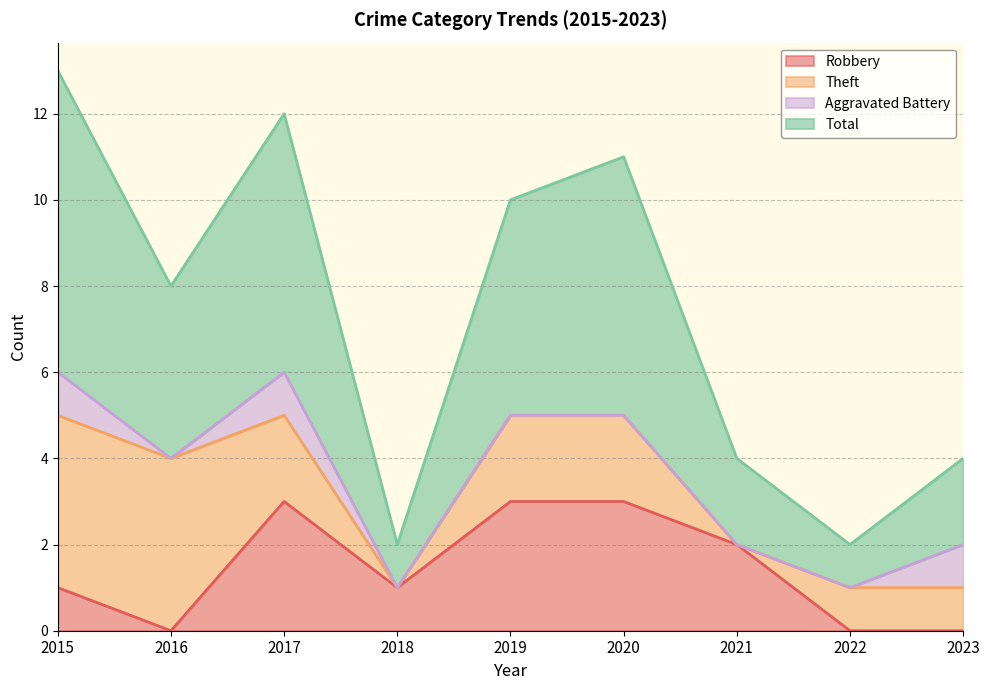

What is the value of the Robbery point at the 5th from the left?

3